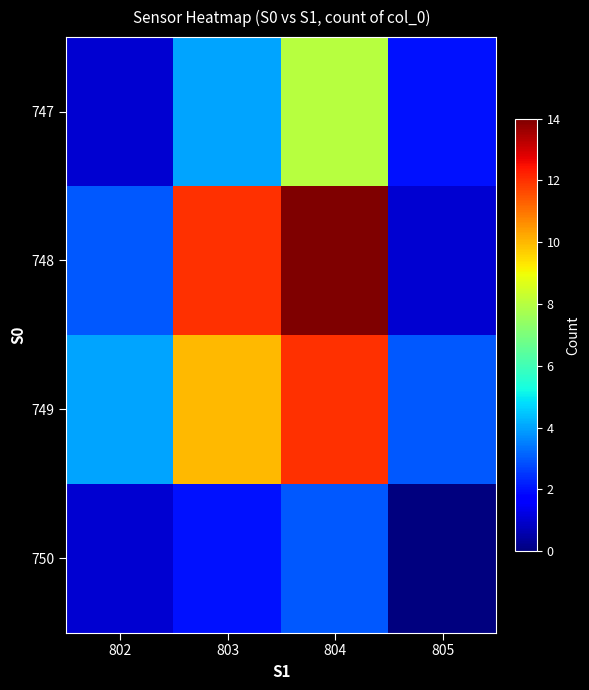

Which series has the widest spread of values?

748